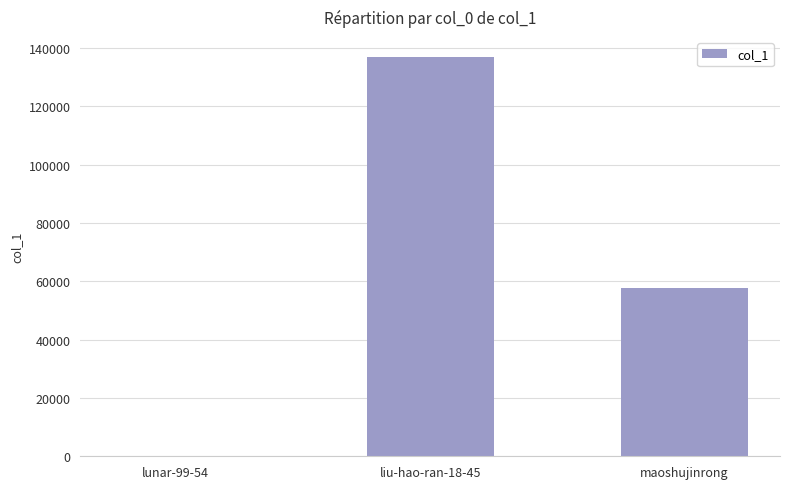

Reading right to left, extract all data points from this chart.

maoshujinrong=57714	liu-hao-ran-18-45=136997	lunar-99-54=14